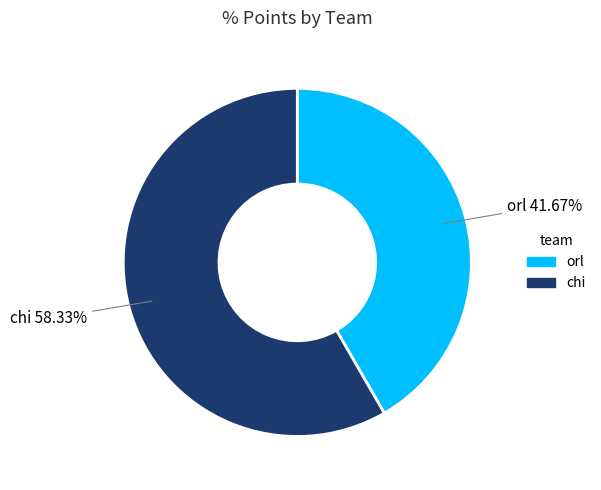

Does any single category account for the majority?

Yes